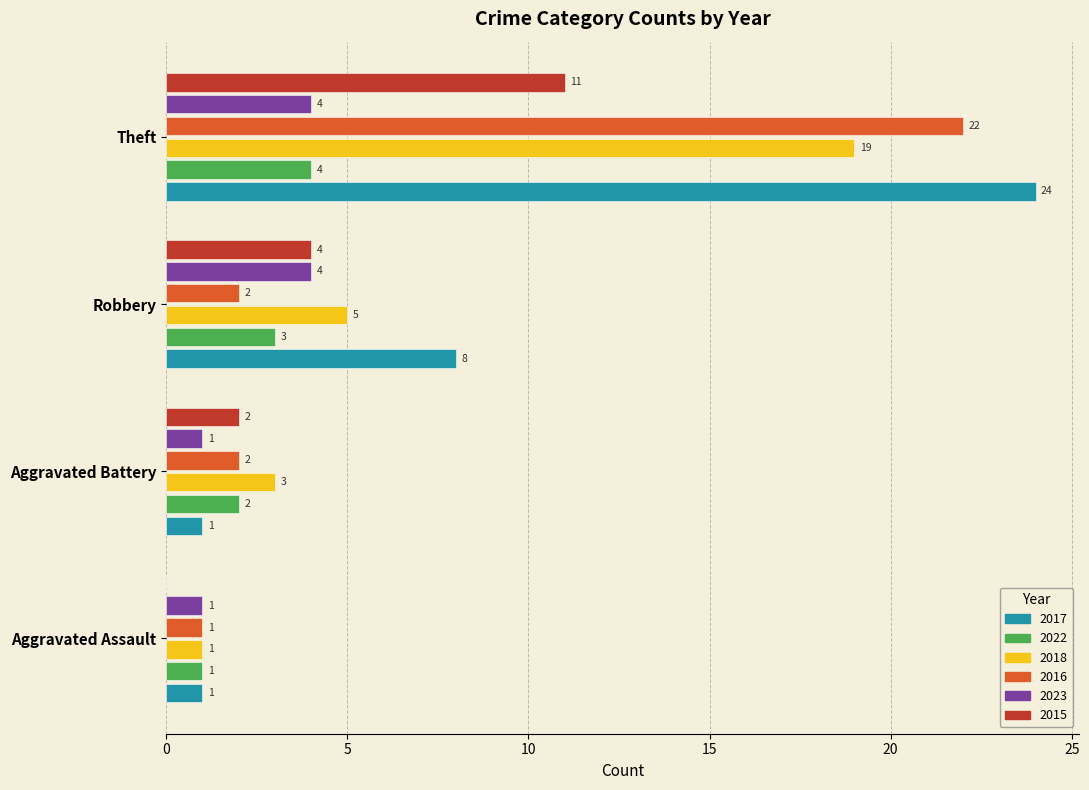

What is the sum of all 2018 values?

28